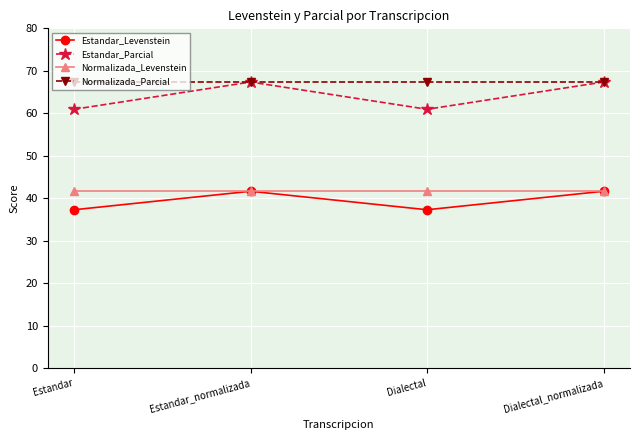

True or false: Normalizada_Levenstein has a value of 16.4 at Dialectal.

False